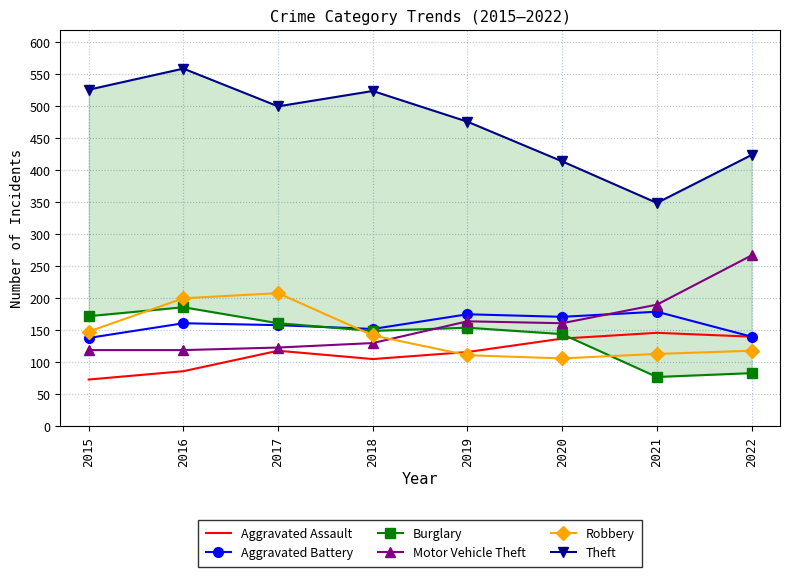

What is the highest value of the Burglary series?

186